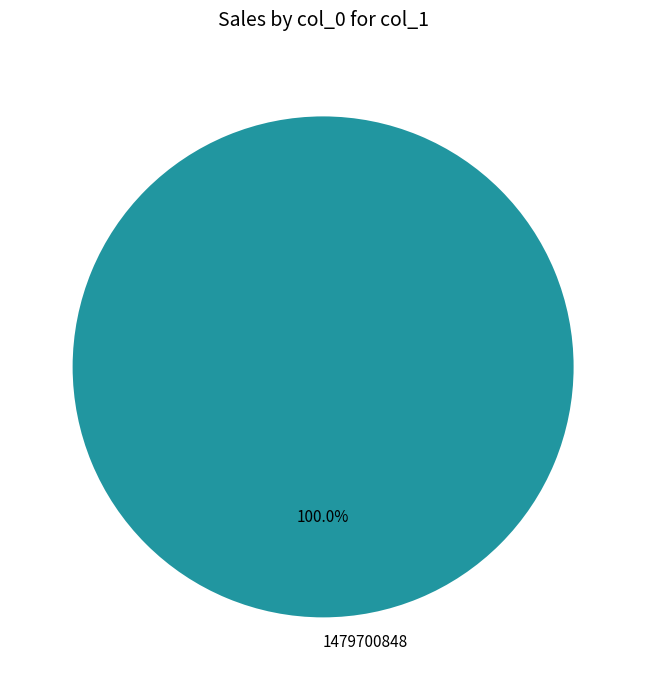

To the nearest percent, what portion does 1479700848 represent?

100%